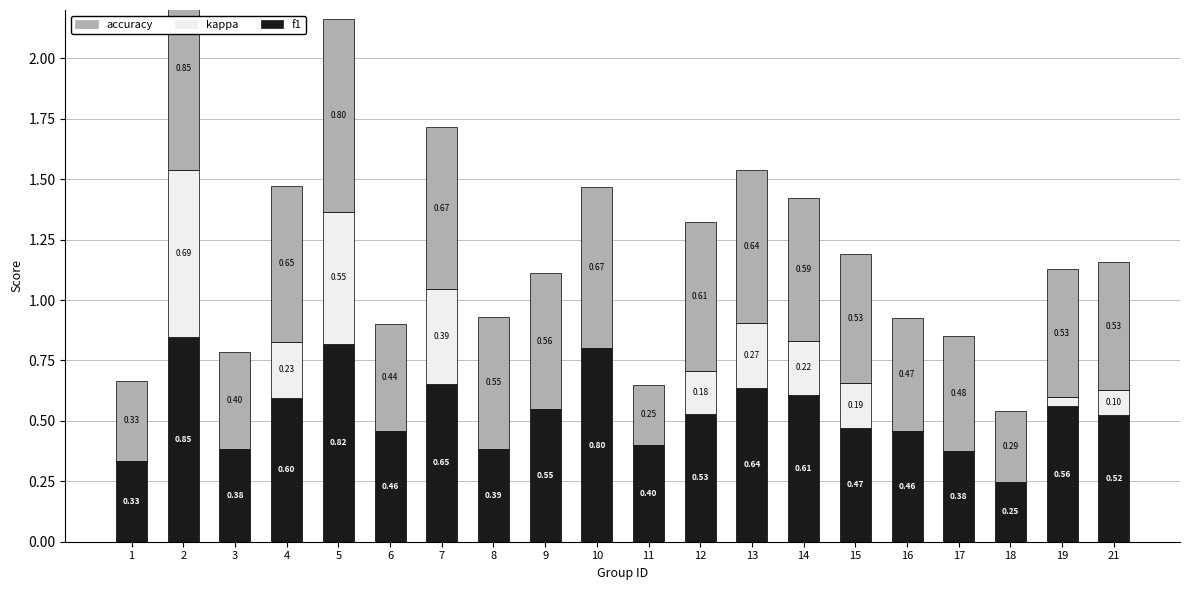

What is the sum of the kappa values at 13 and 19?

0.3